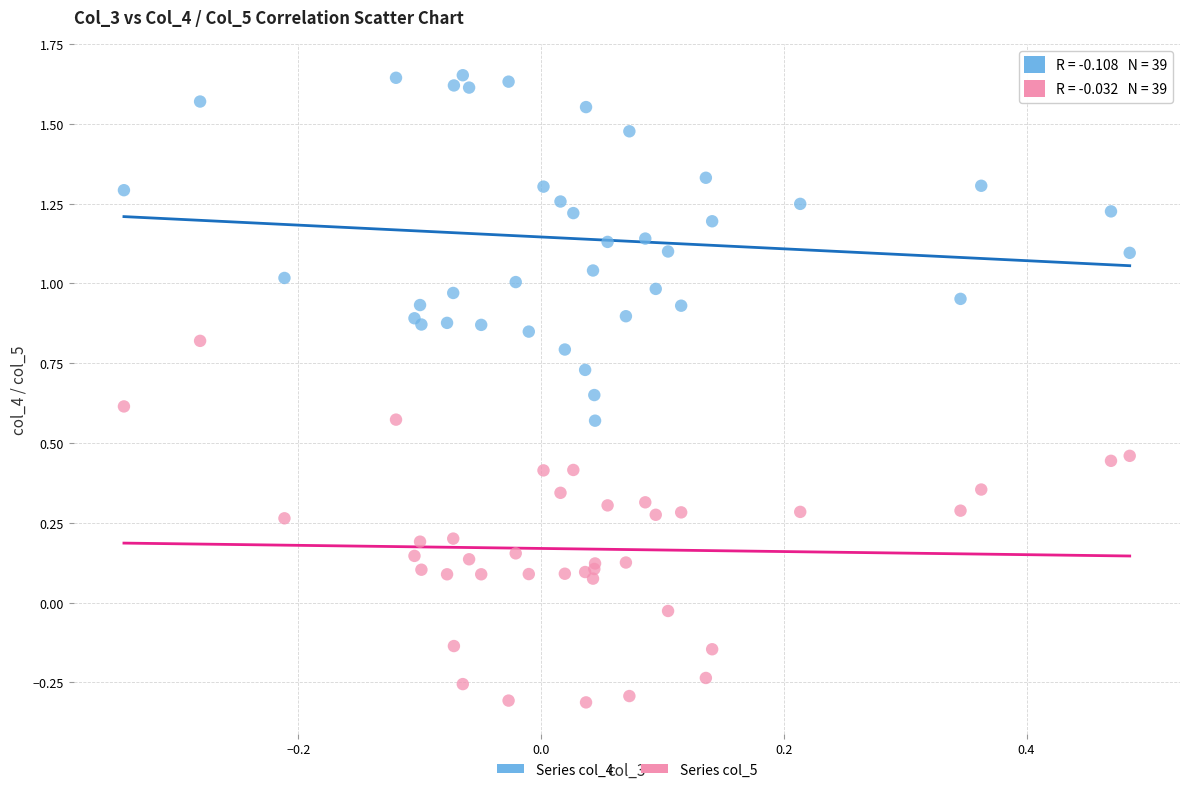

Which series contains the lowest Y value?

Series col_5